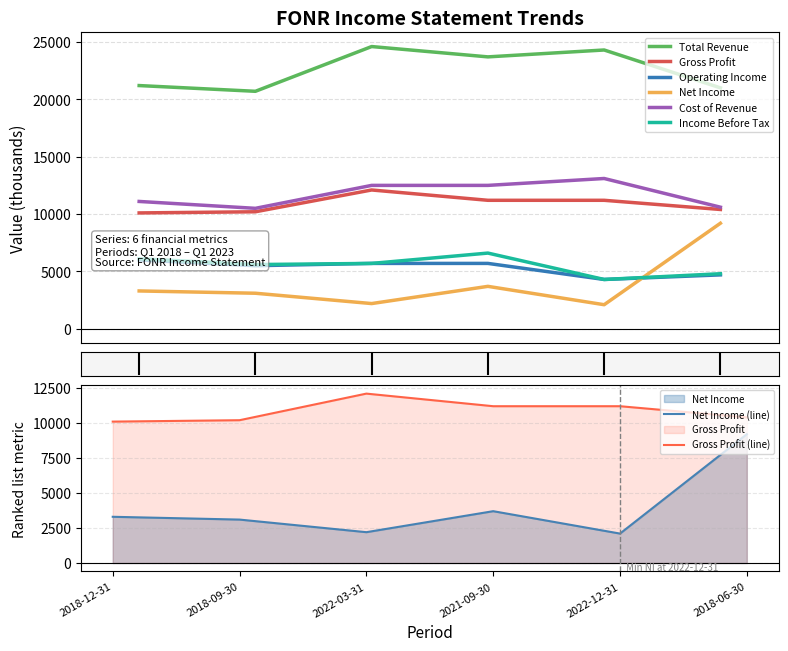

Which series has the largest total across all categories?

Total Revenue